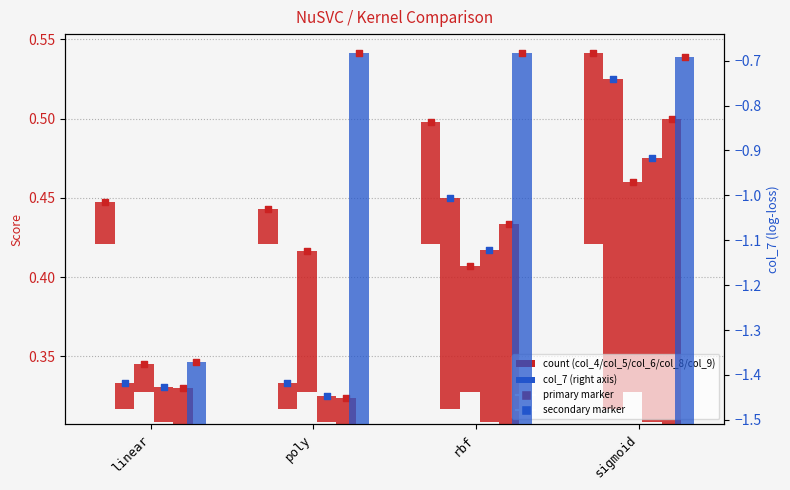

At which category is the sum across all series the highest?

sigmoid